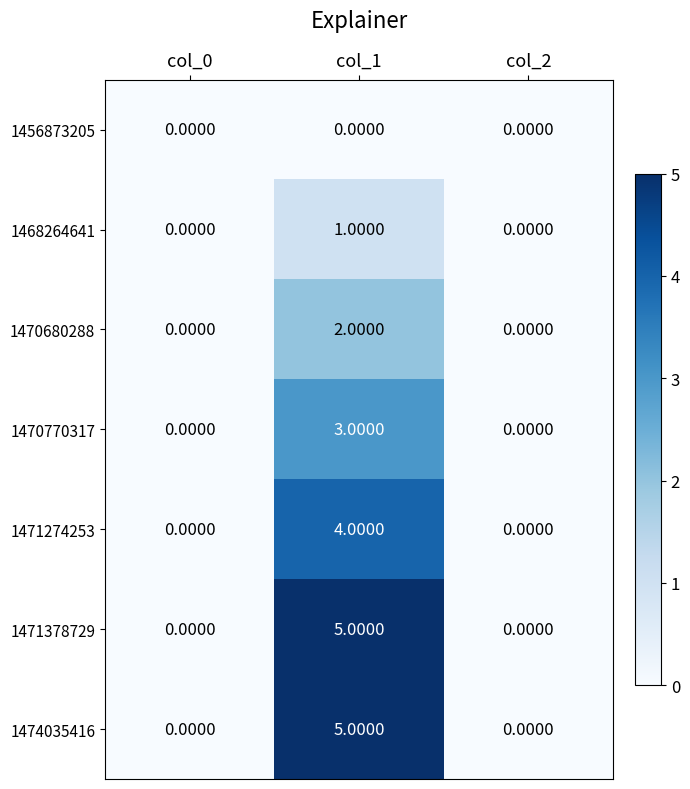

Is the value of 1456873205 at col_2 greater than the value of 1470680288 at col_1?

No